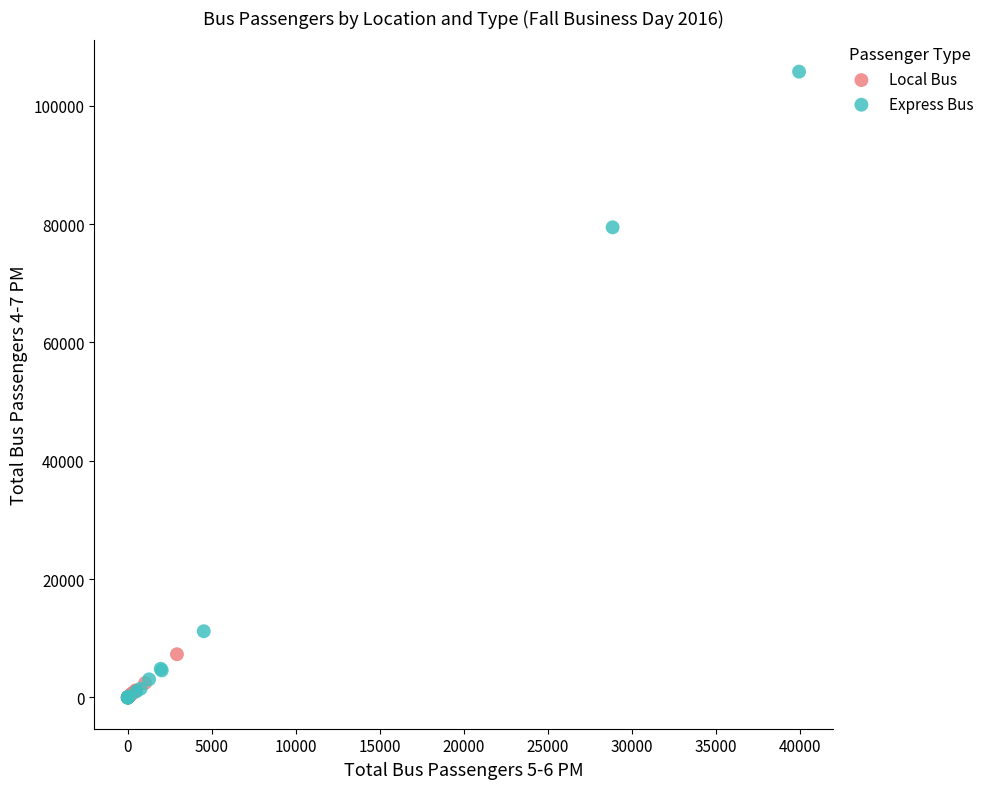

Which series has the widest spread of Y values?

Express Bus